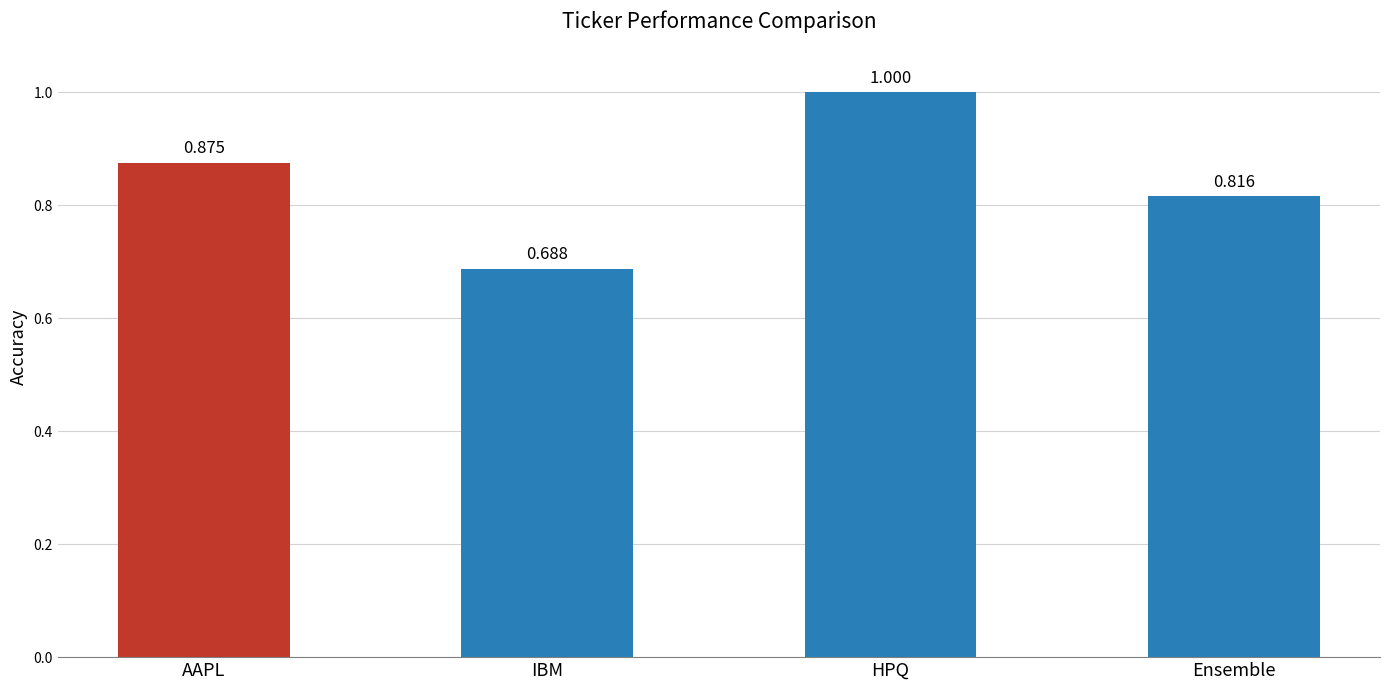

What is the difference between the maximum and minimum values?

0.3